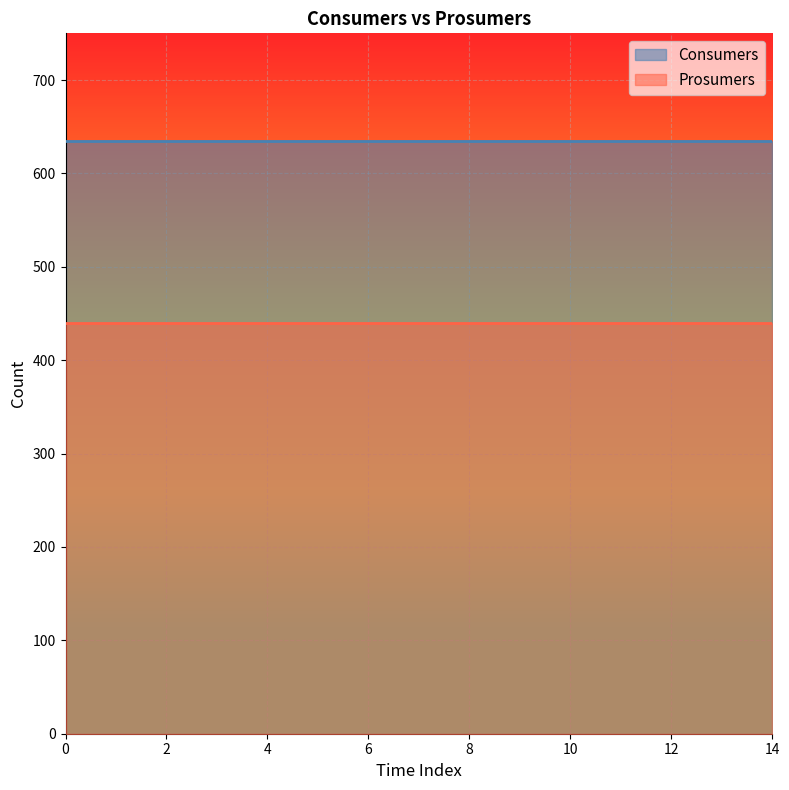

What is the average value of the Consumers series?

635